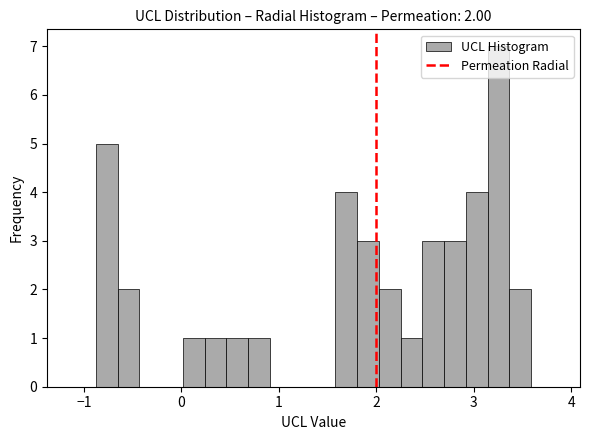

Read against the x-axis, roughly where is the centre of the tallest bar?

3.3